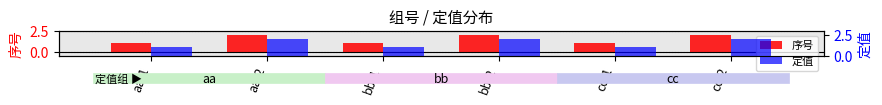

What is the smallest value displayed?

1